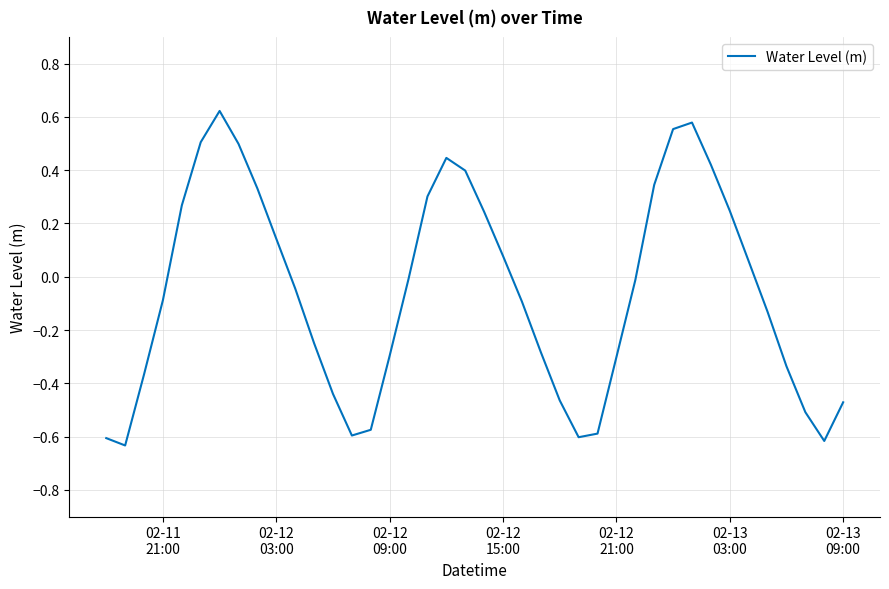

What is the difference between the maximum and minimum values?

1.3